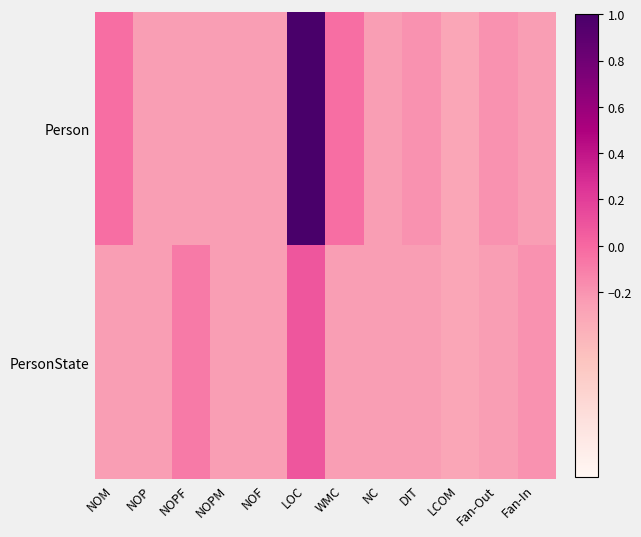

Reading left to right, list all the values displayed in this chart.

Person: NOM=-0.0	NOP=-0.2	NOPF=-0.2	NOPM=-0.2	NOF=-0.2	LOC=1.0	WMC=-0.0	NC=-0.2	DIT=-0.2	LCOM=-0.3	Fan-Out=-0.2	Fan-In=-0.2
PersonState: NOM=-0.2	NOP=-0.2	NOPF=-0.1	NOPM=-0.2	NOF=-0.2	LOC=0.1	WMC=-0.2	NC=-0.2	DIT=-0.2	LCOM=-0.3	Fan-Out=-0.2	Fan-In=-0.2